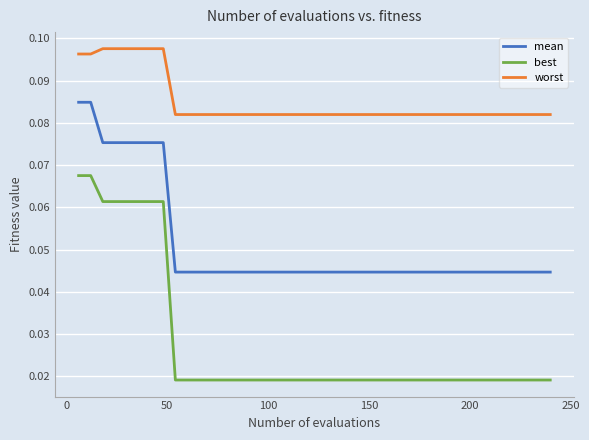

Which series has the largest range (max minus min)?

best